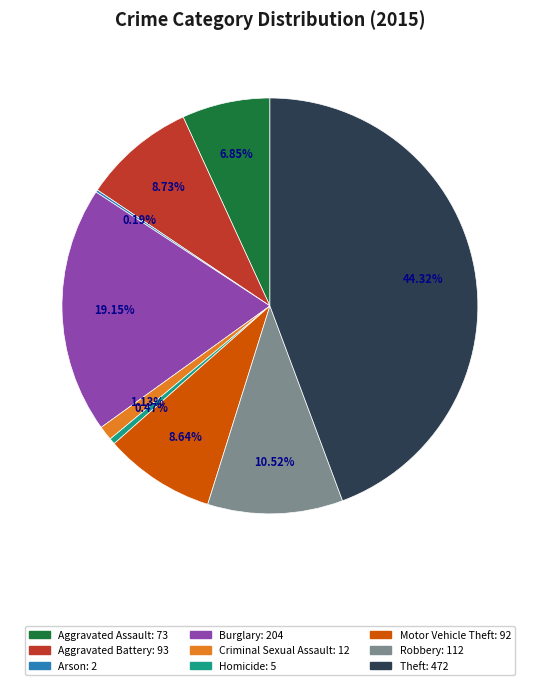

Which slice is the largest?

Theft